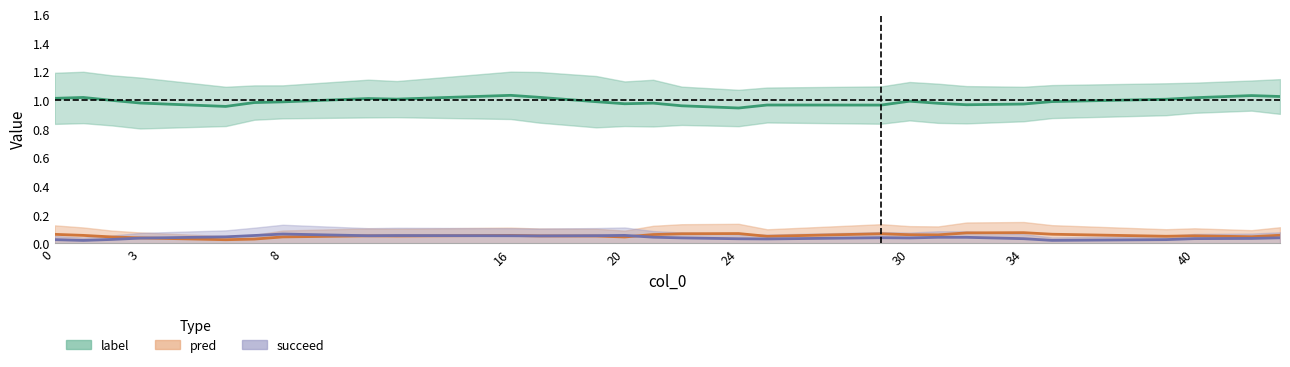

What is the minimum value for label?

1